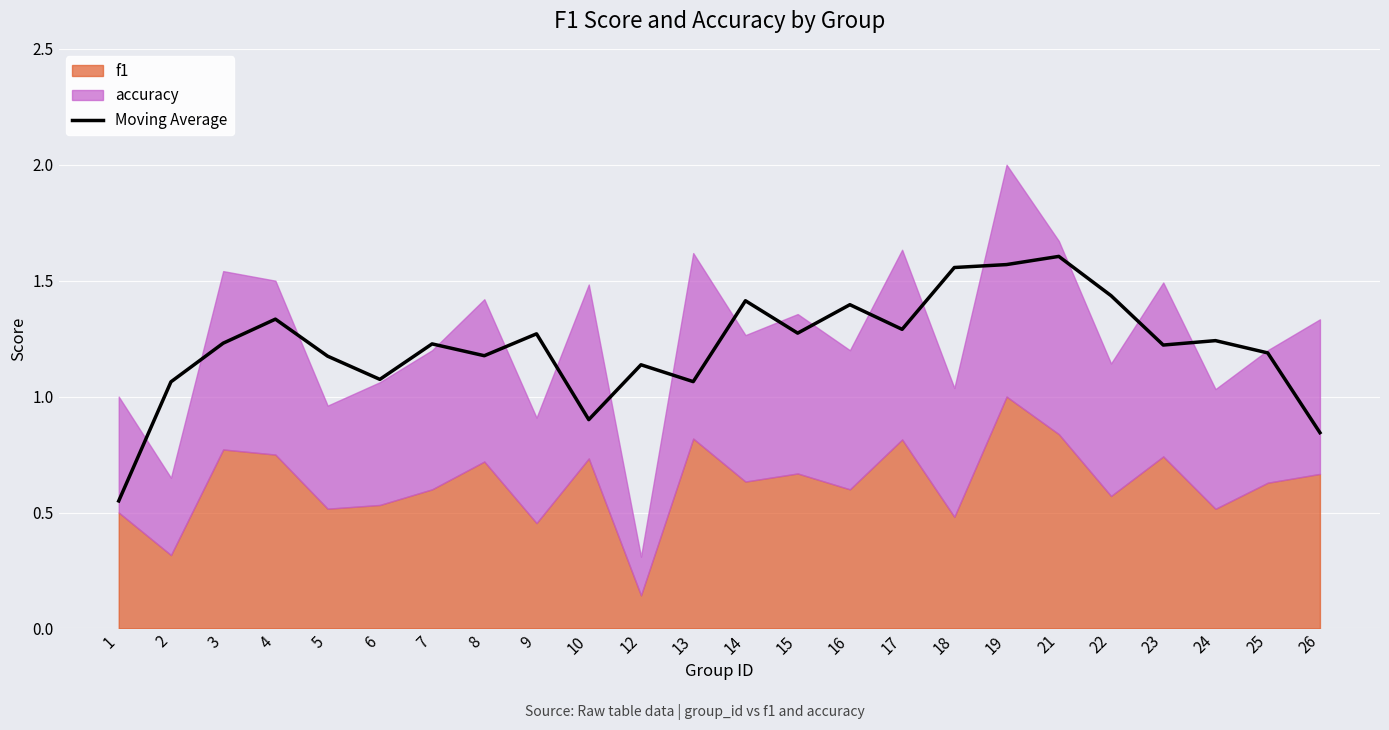

List the labels in order of value, largest first.

21, 19, 18, 22, 14, 16, 4, 17, 15, 9, 24, 3, 7, 23, 25, 8, 5, 12, 6, 13, 2, 10, 26, 1